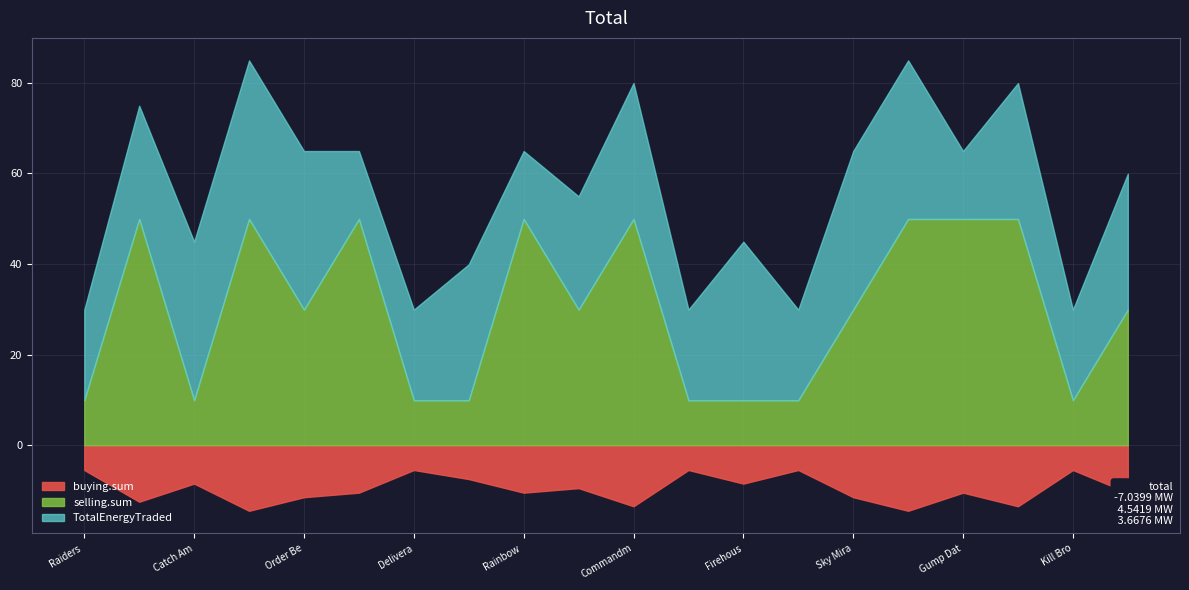

What is the difference between the highest and lowest values at Hate Handicap?

3.0